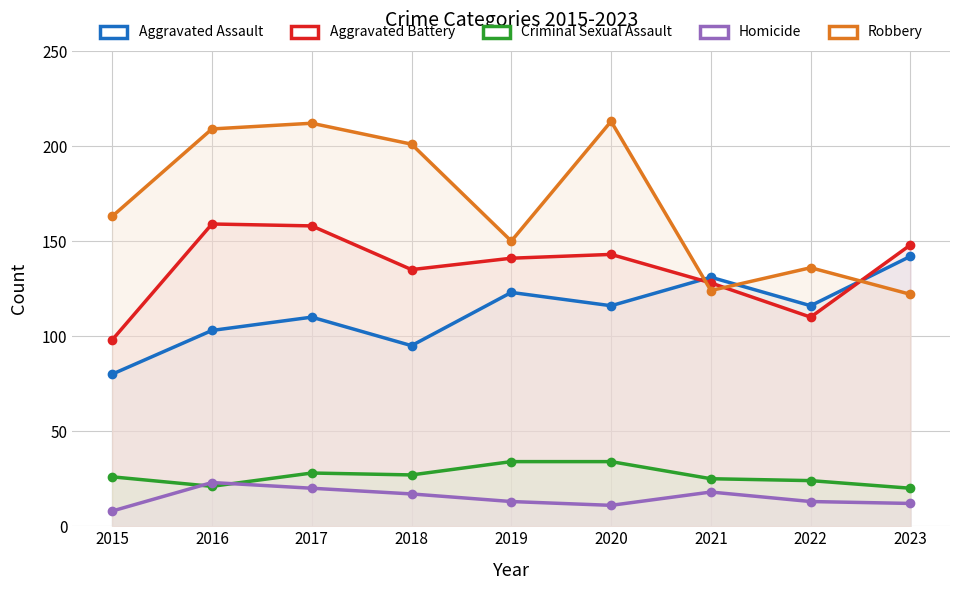

Count the number of data series in this chart.

5